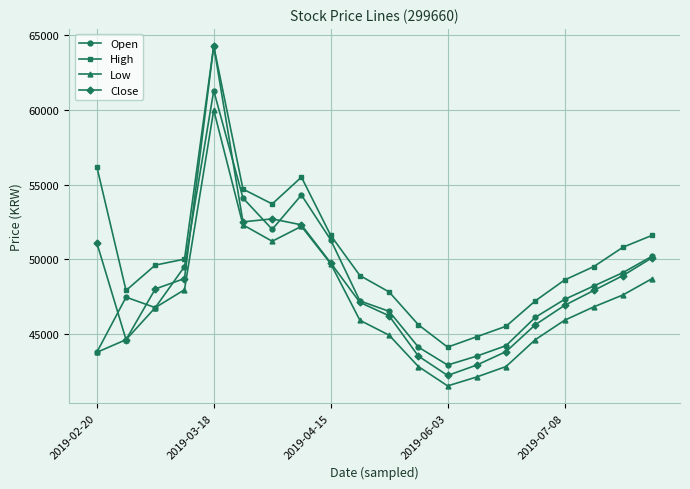

Which series has the largest total across all categories?

High